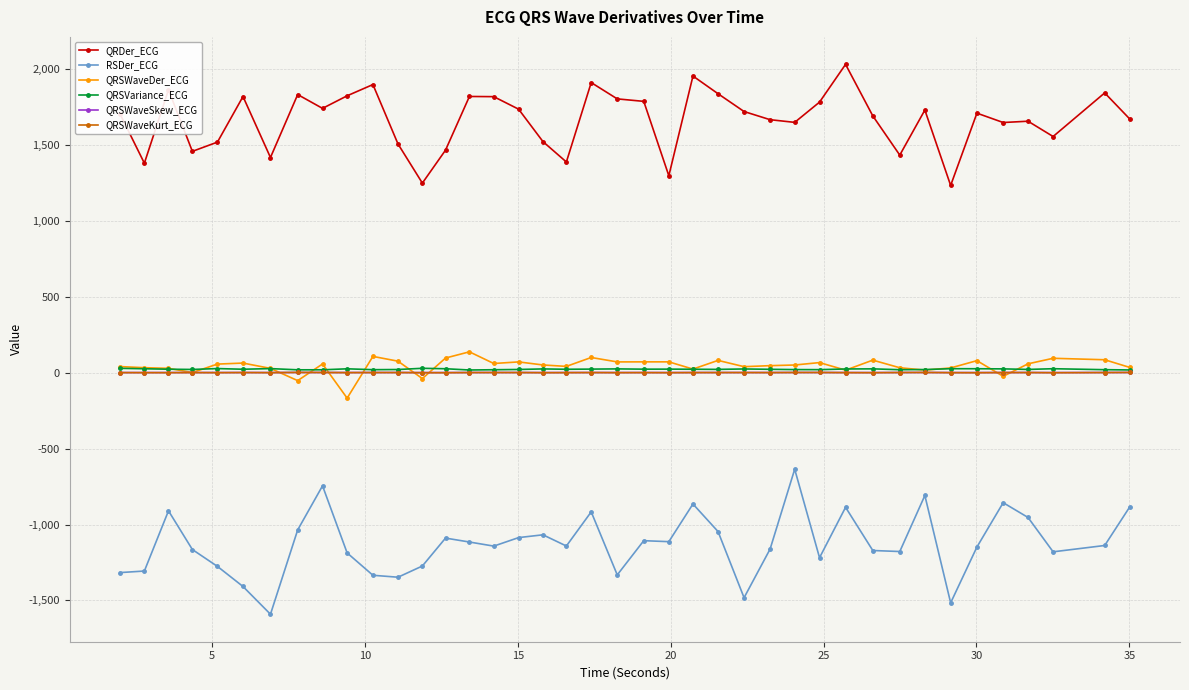

What is the smallest value displayed?

-1590.8